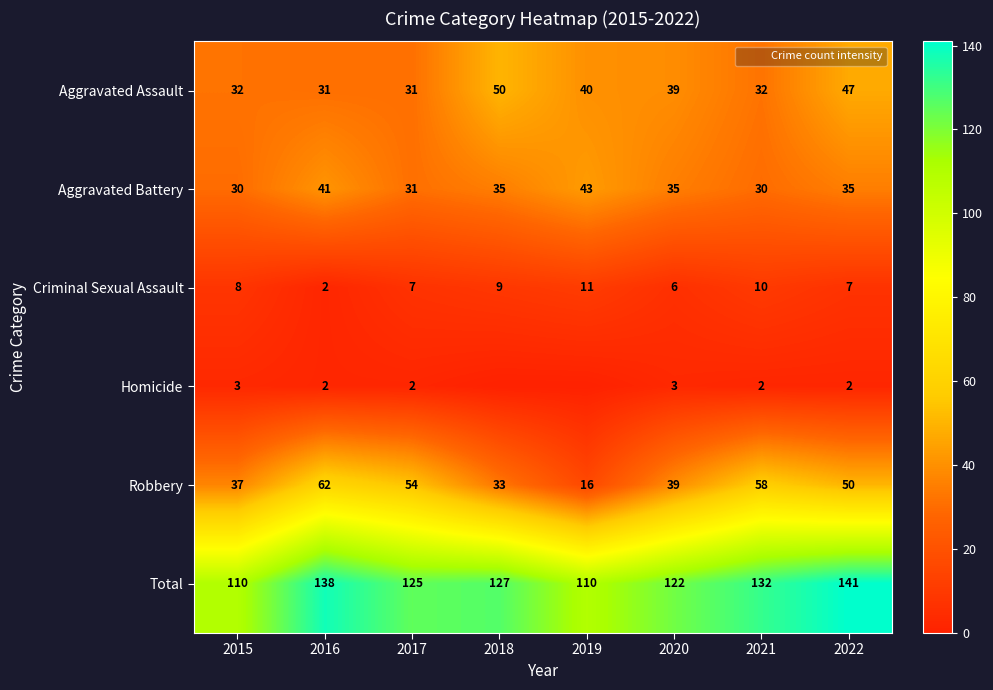

What is the greatest value displayed?

141